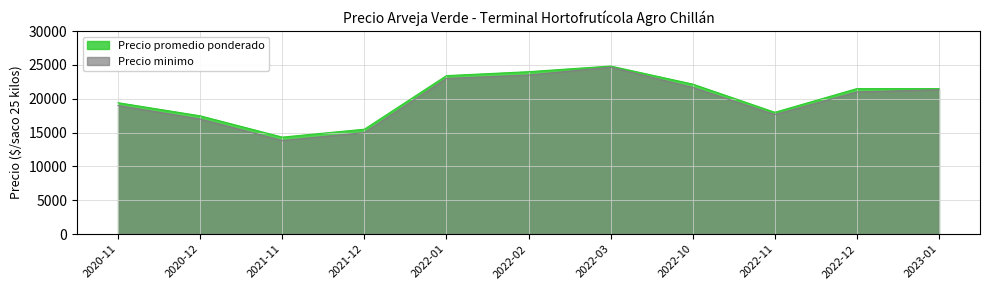

True or false: Precio minimo and Precio promedio ponderado cross at least once.

False